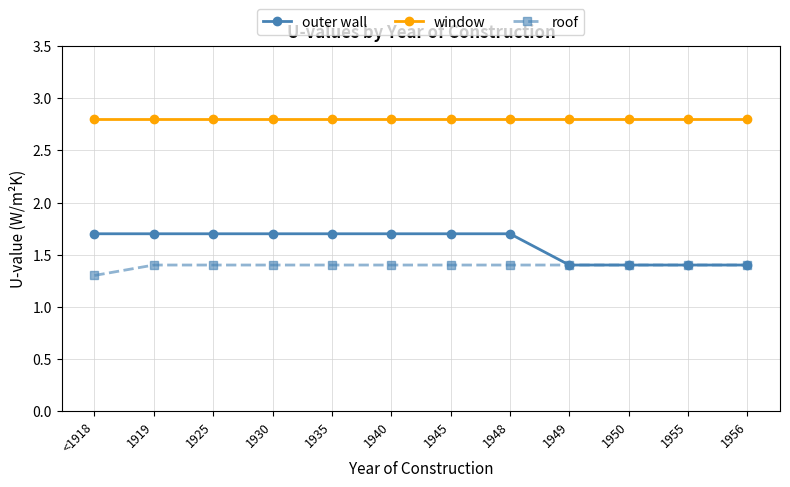

At which category does the chart reach its minimum across all series?

<1918